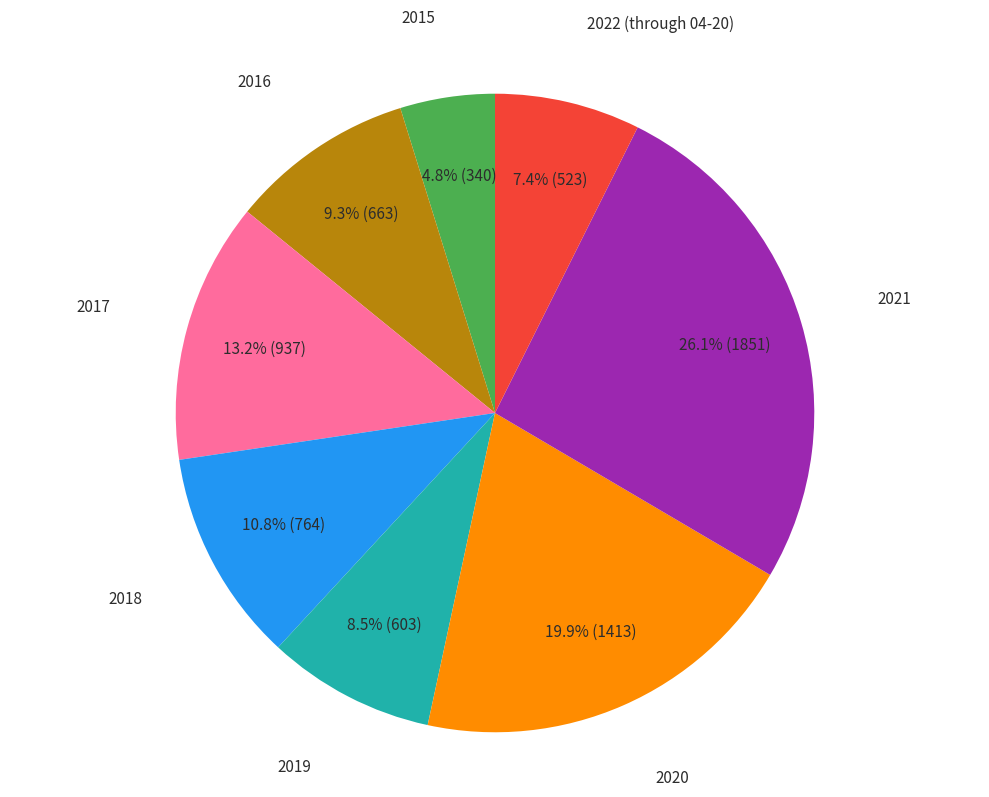

Is there any slice that represents more than half of the pie?

No